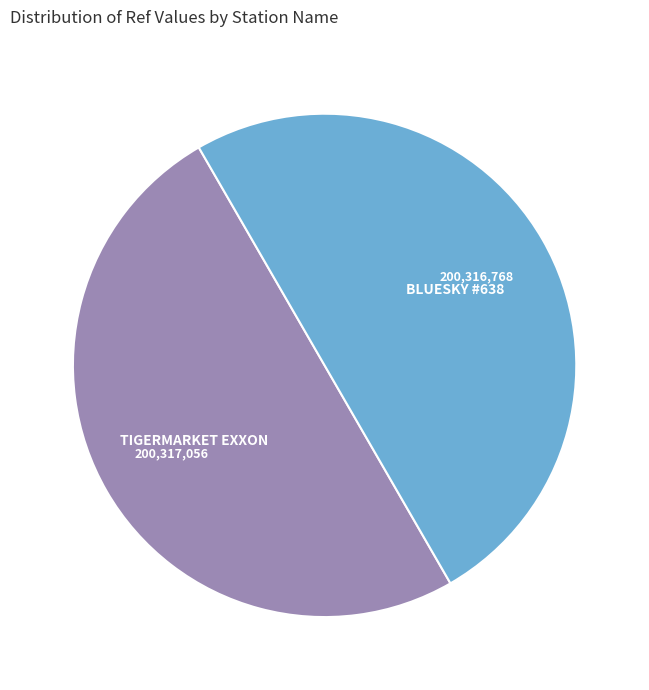

Combined, do BLUESKY #638 and TIGERMARKET EXXON account for over 50%?

Yes